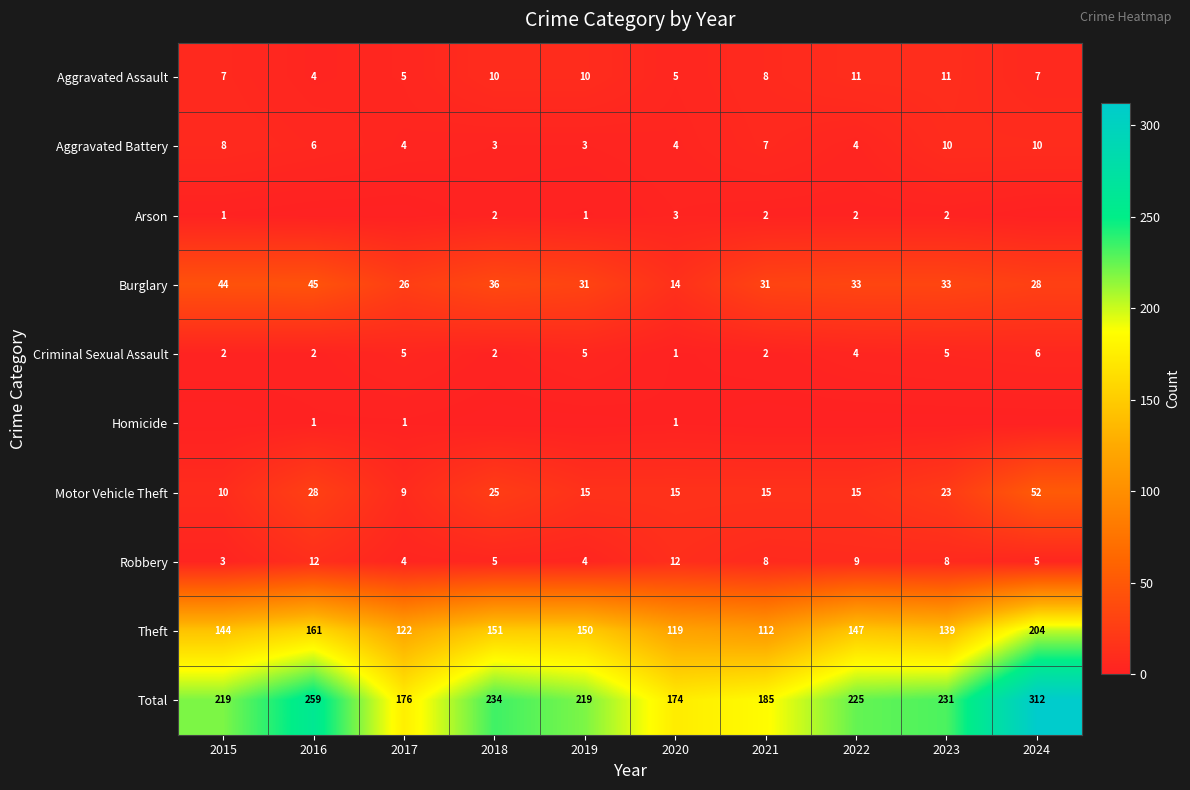

What is the sum of all Aggravated Battery values?

59